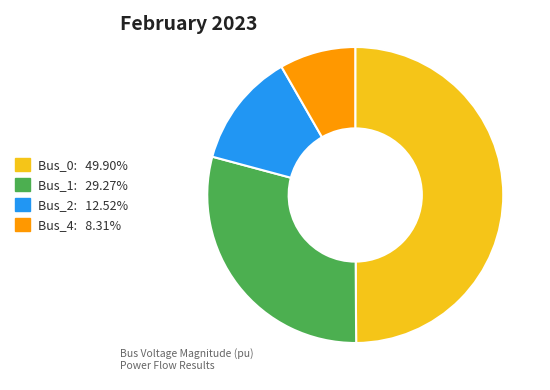

True or false: Bus_2 accounts for 7% of the total.

False